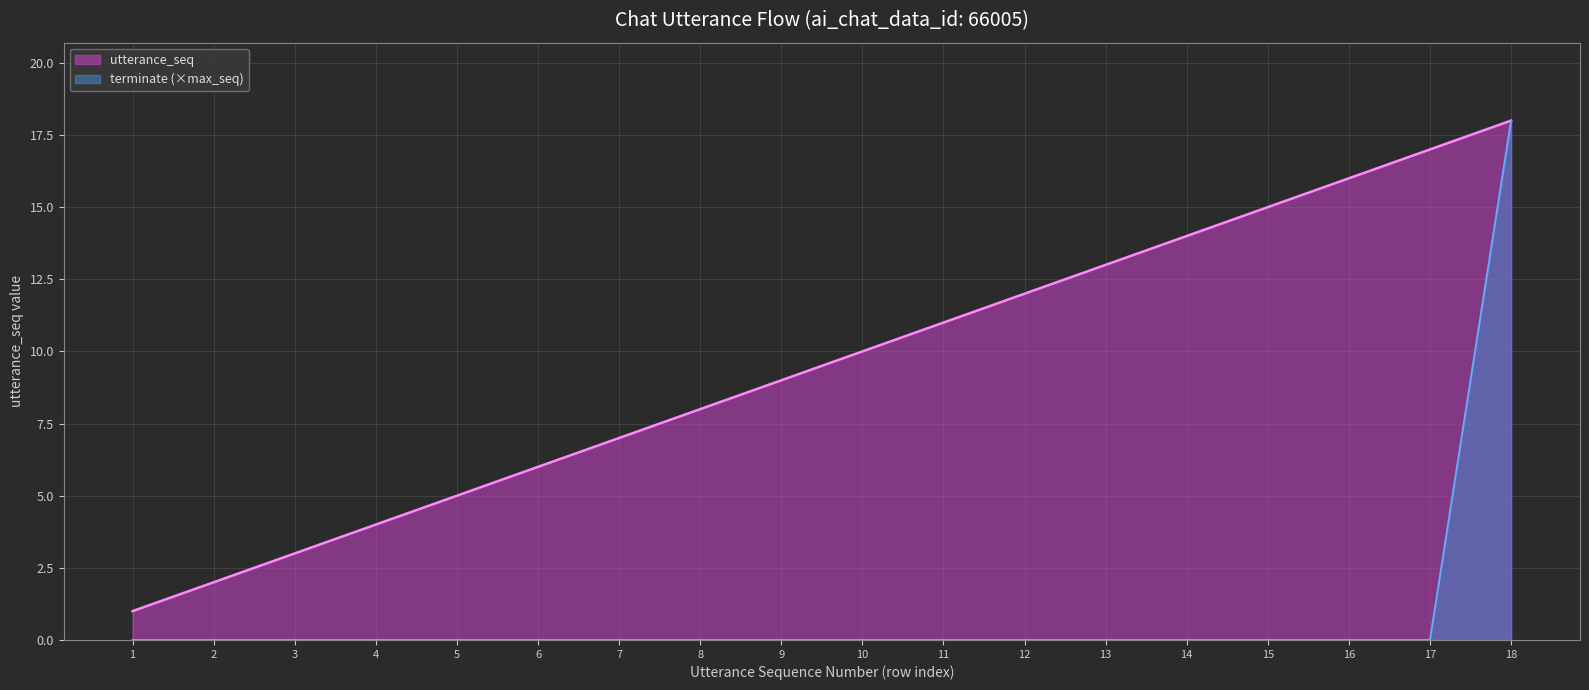

List the series in order of their peak value, highest first.

utterance_seq, terminate